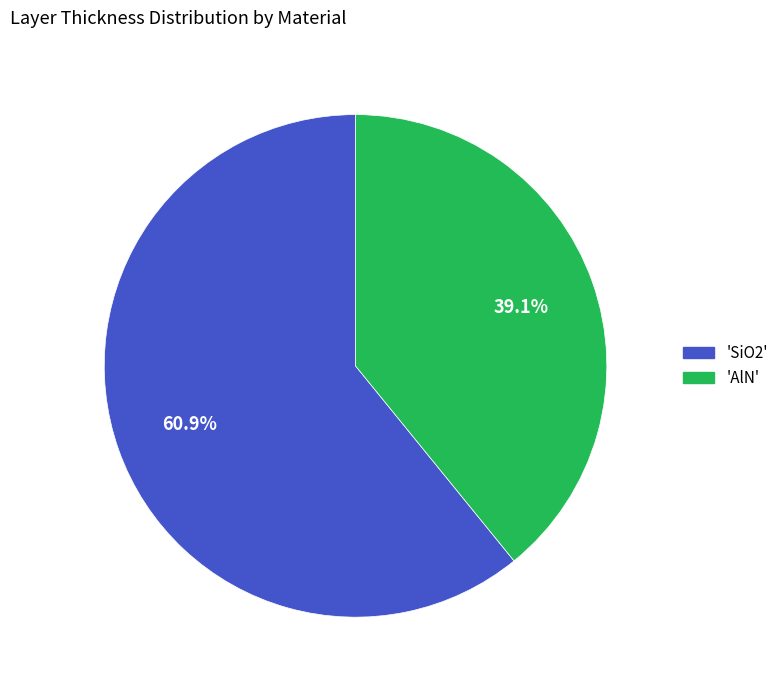

To the nearest percent, what is the difference between the largest and smallest slice percentages?

22%